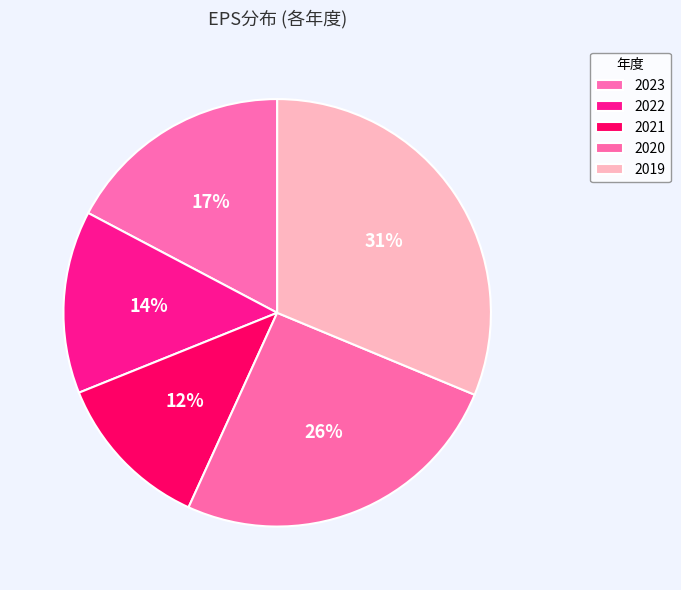

Does 2020 represent more than half of the total?

No